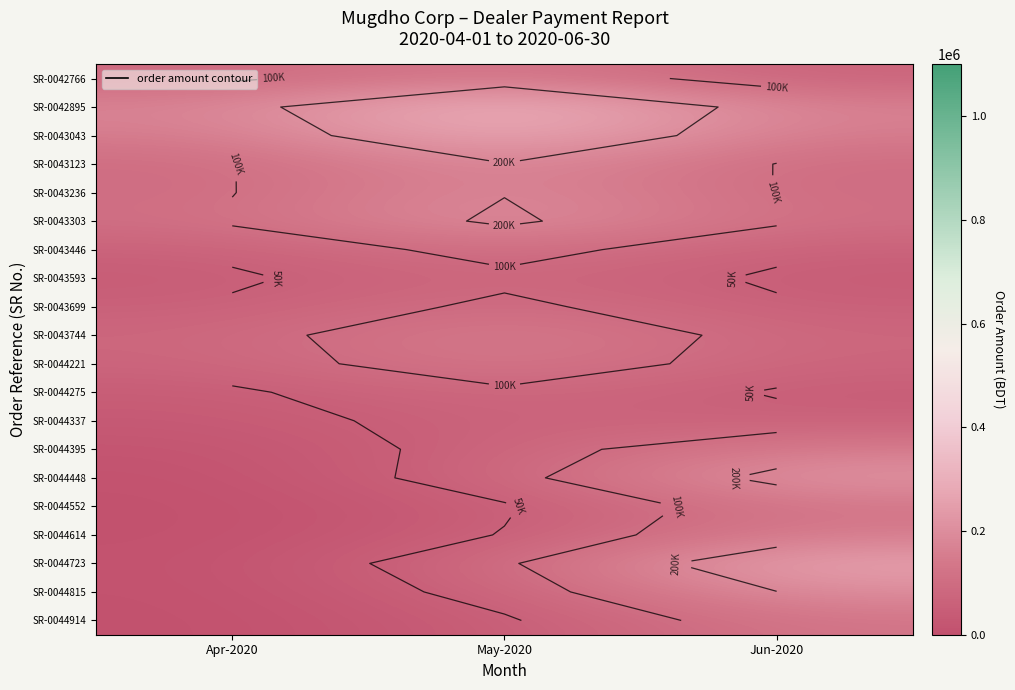

At which category is the sum across all series the highest?

May-2020